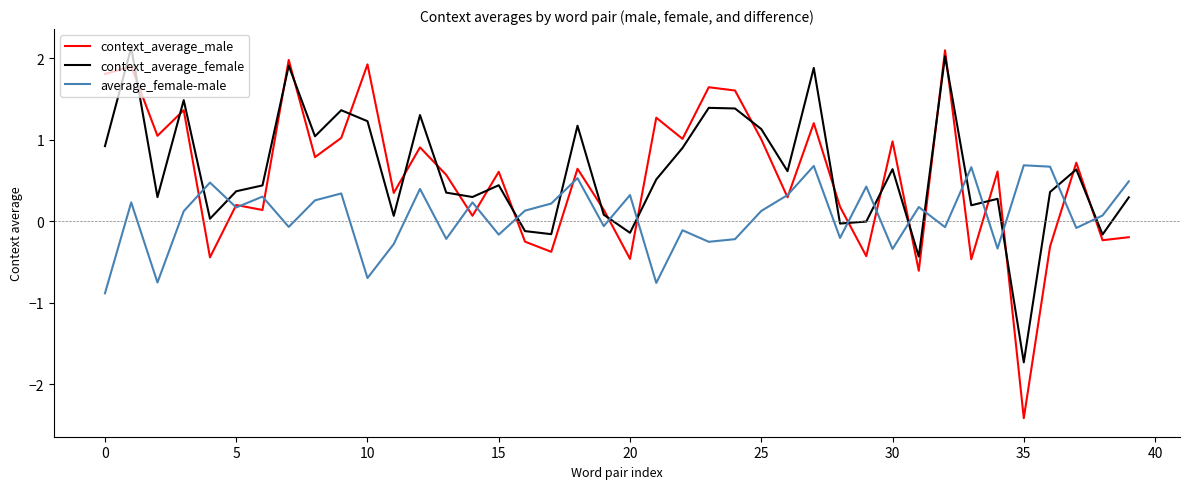

Which series ends up on top after the final intersection of context_average_male and context_average_female?

context_average_female